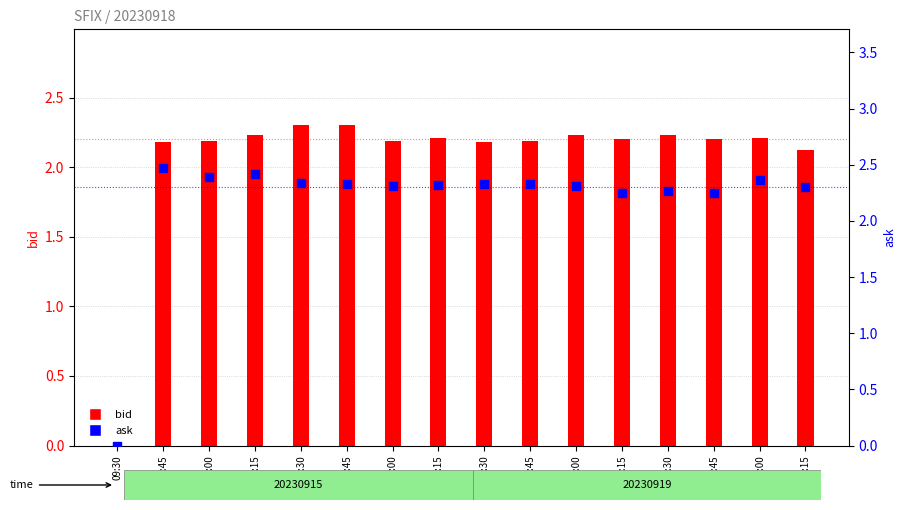

Which series has the largest total across all categories?

ask